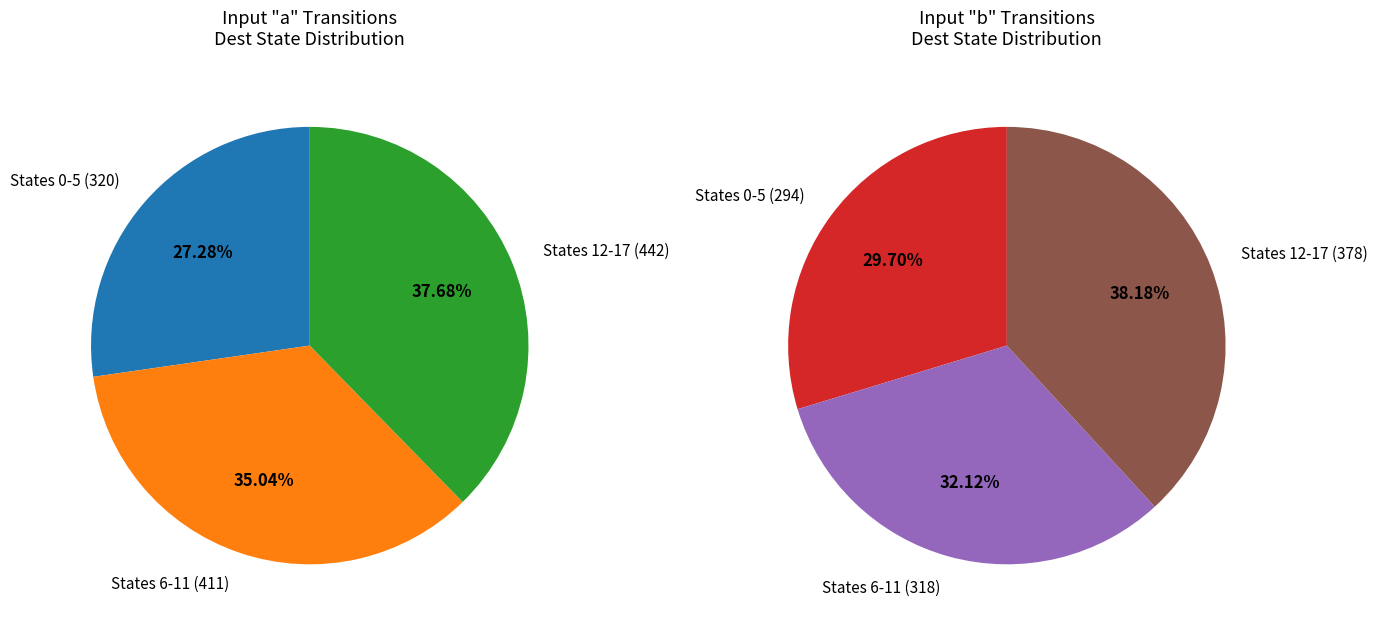

Combined, do 6 and 2 account for over 50%?

No